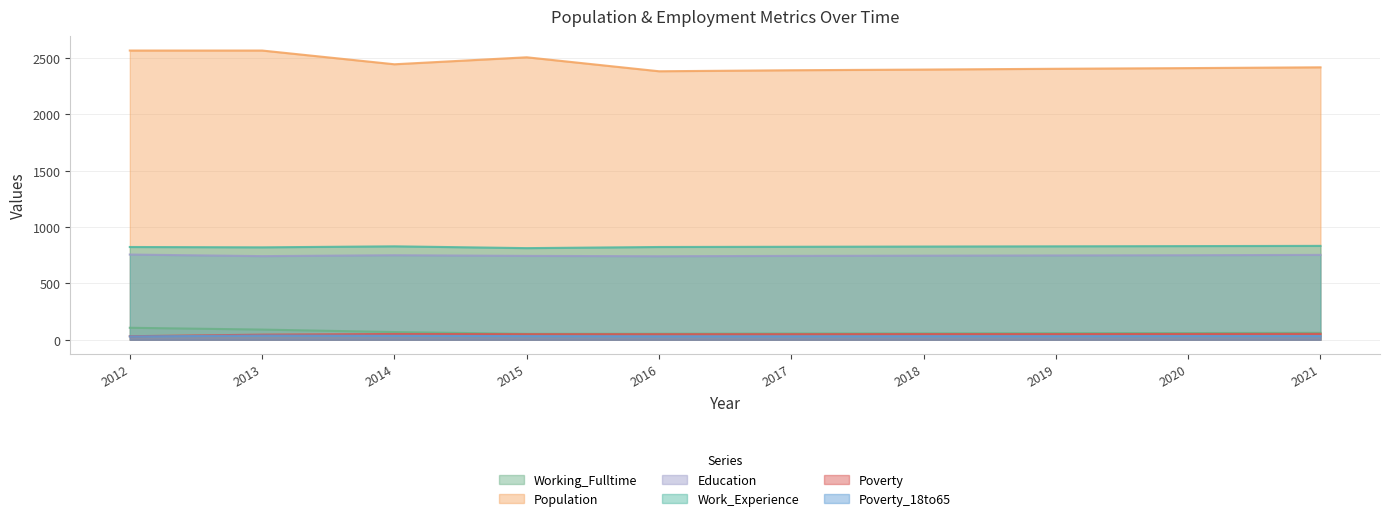

Count the number of categories in the chart.

10